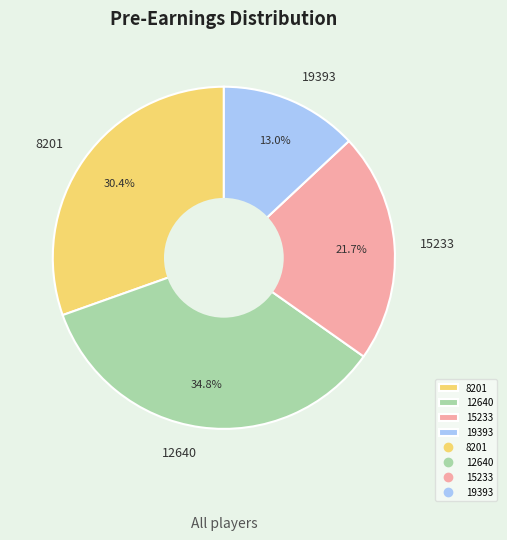

To the nearest percent, what portion does 8201 represent?

30%